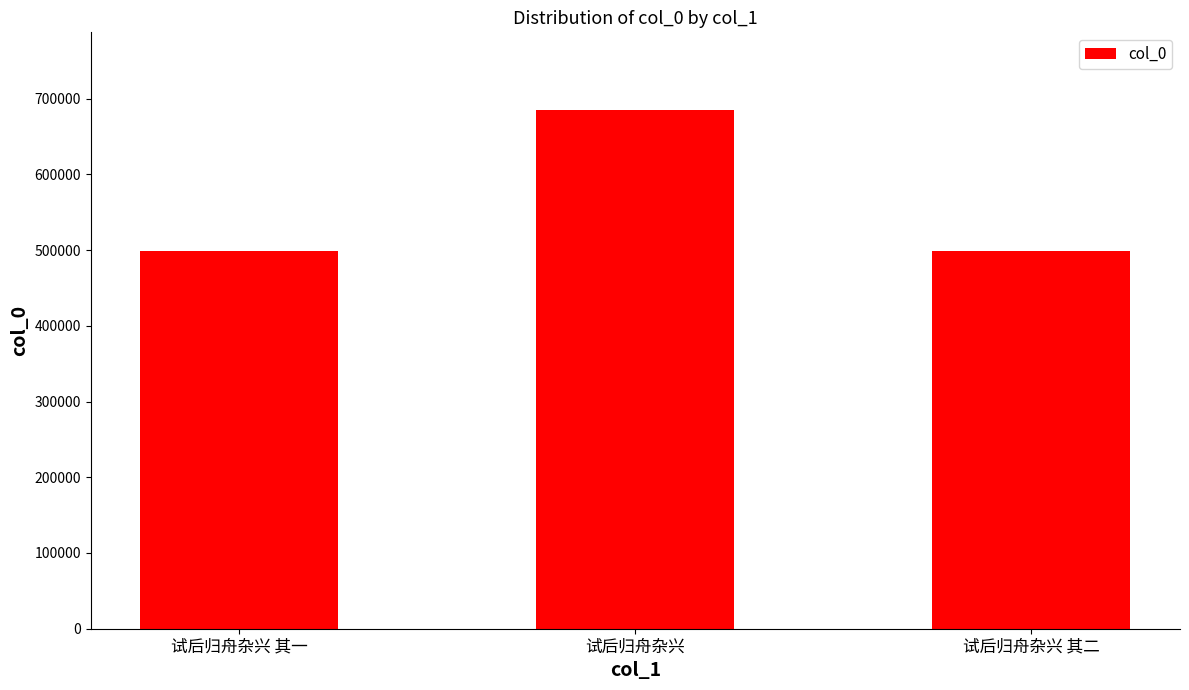

What is the average value?

560576